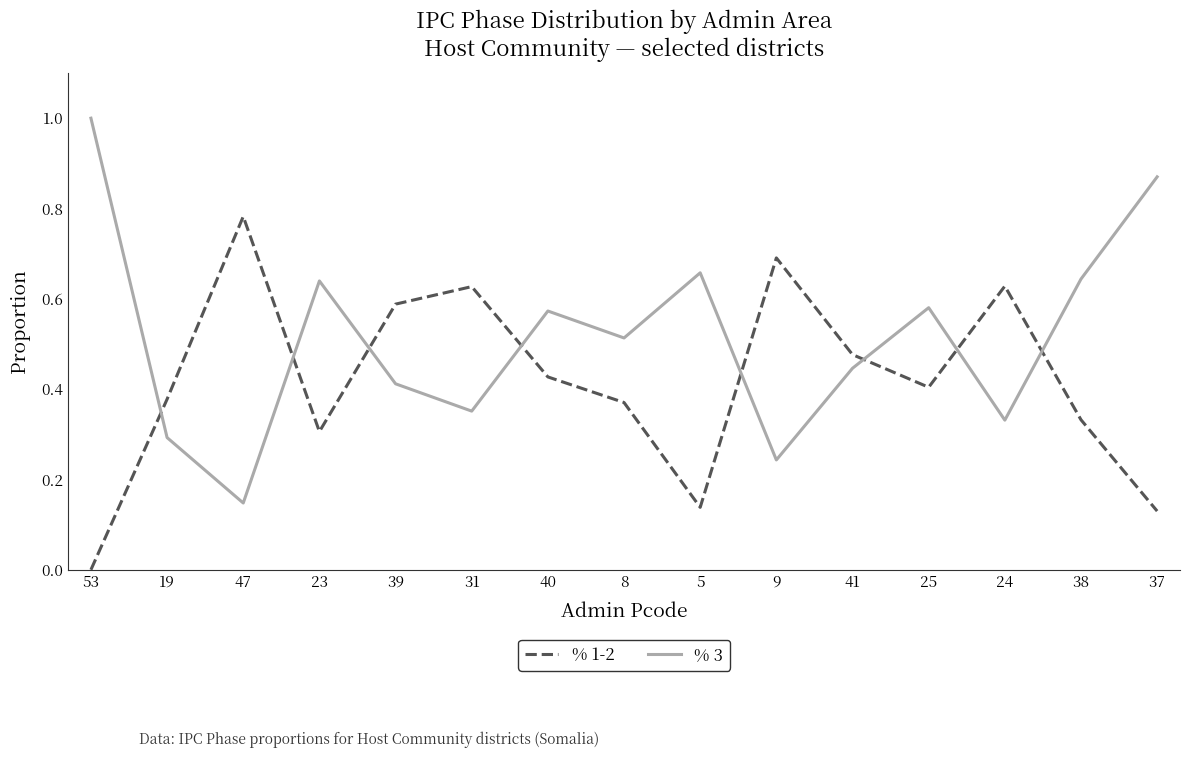

What position from the right is 38?

2